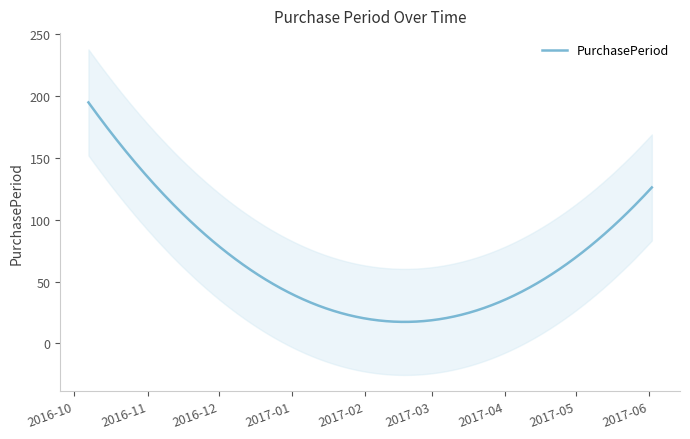

What is the label of the 1st point from the left?

2016-10-07